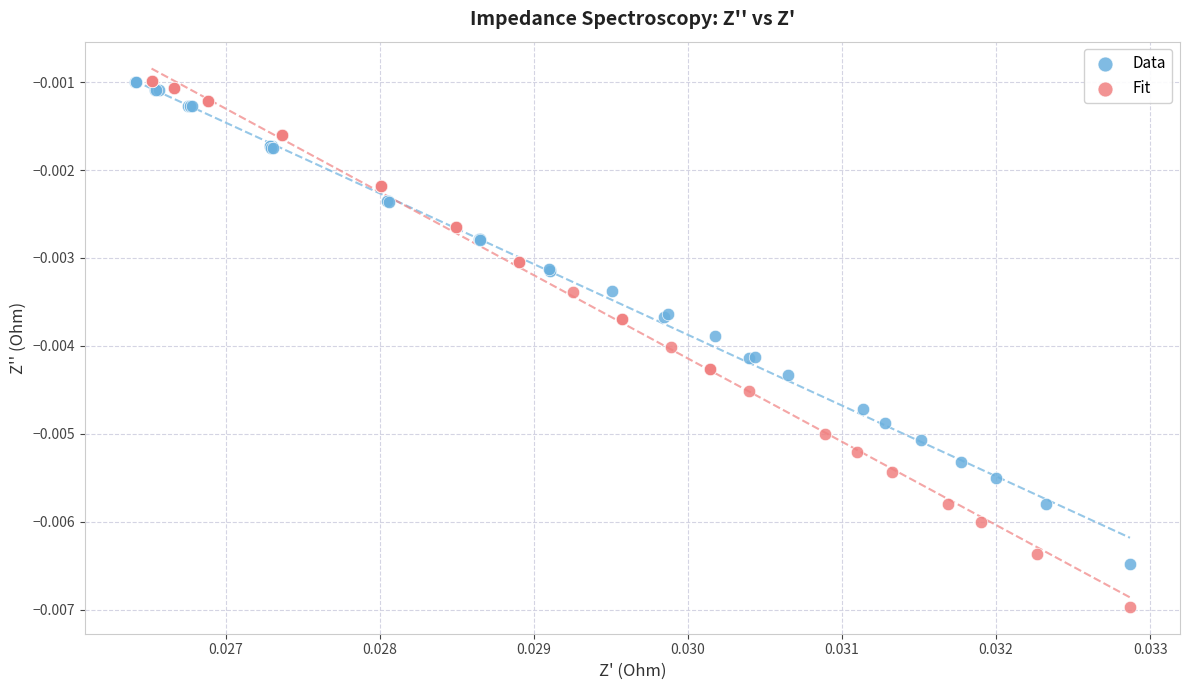

Which series has the widest spread of Y values?

Fit